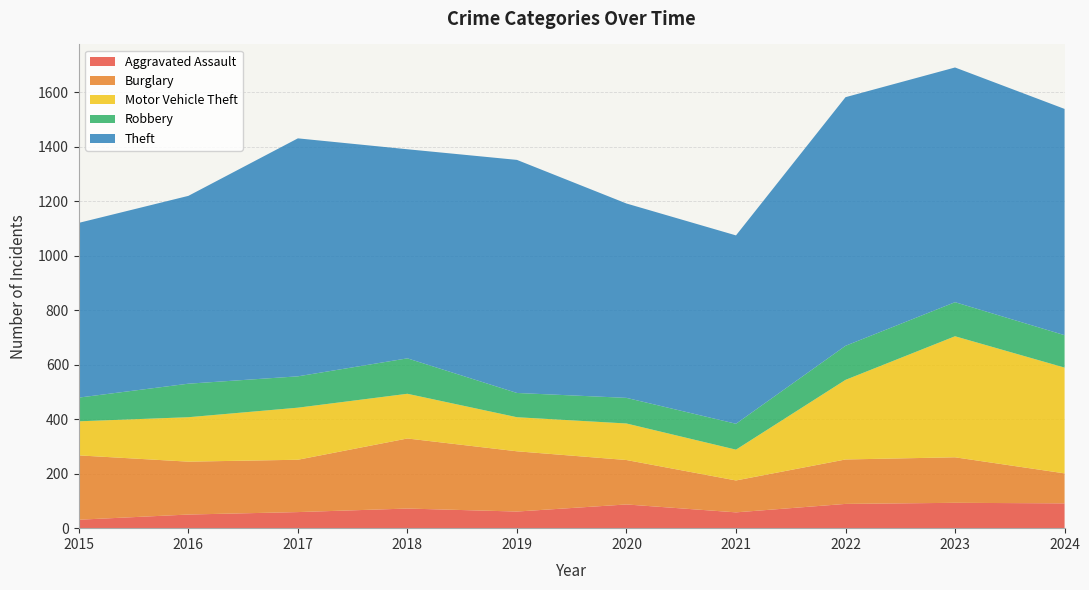

Reading left to right, what are all the values shown in this chart?

Aggravated Assault: 2015=31	2016=50	2017=59	2018=72	2019=61	2020=87	2021=58	2022=89	2023=93	2024=91
Burglary: 2015=236	2016=194	2017=192	2018=257	2019=221	2020=163	2021=117	2022=163	2023=167	2024=110
Motor Vehicle Theft: 2015=125	2016=163	2017=191	2018=164	2019=125	2020=134	2021=113	2022=292	2023=444	2024=388
Robbery: 2015=87	2016=123	2017=115	2018=130	2019=89	2020=94	2021=95	2022=125	2023=125	2024=119
Theft: 2015=641	2016=689	2017=873	2018=767	2019=855	2020=713	2021=691	2022=912	2023=861	2024=830